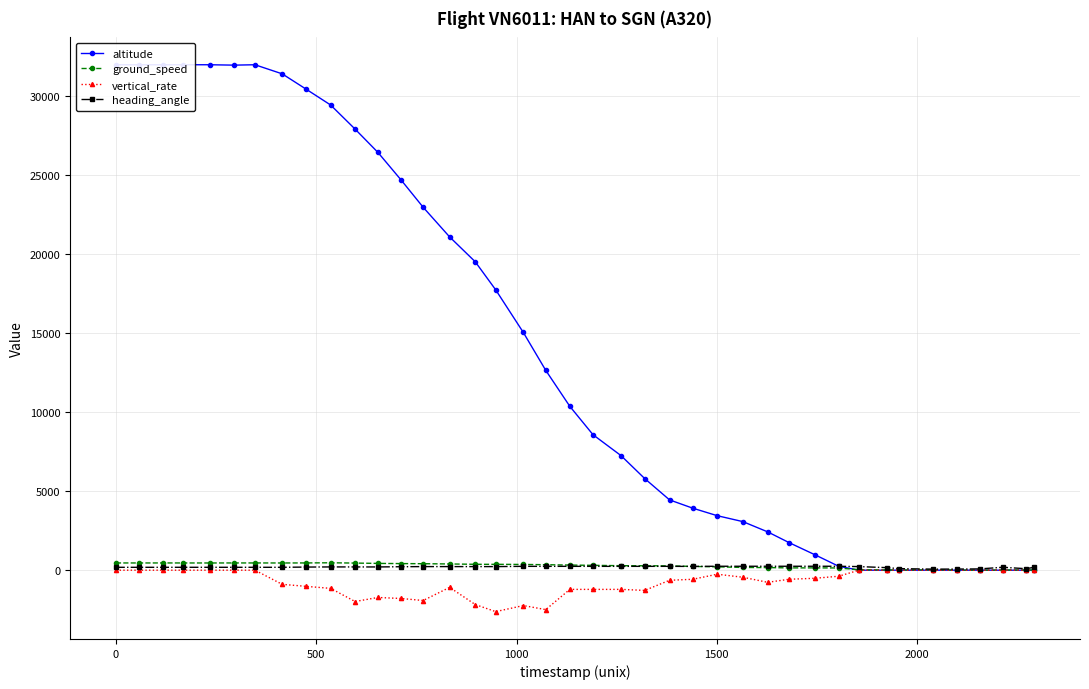

True or false: vertical_rate has more than 0 points higher than both neighbors.

True